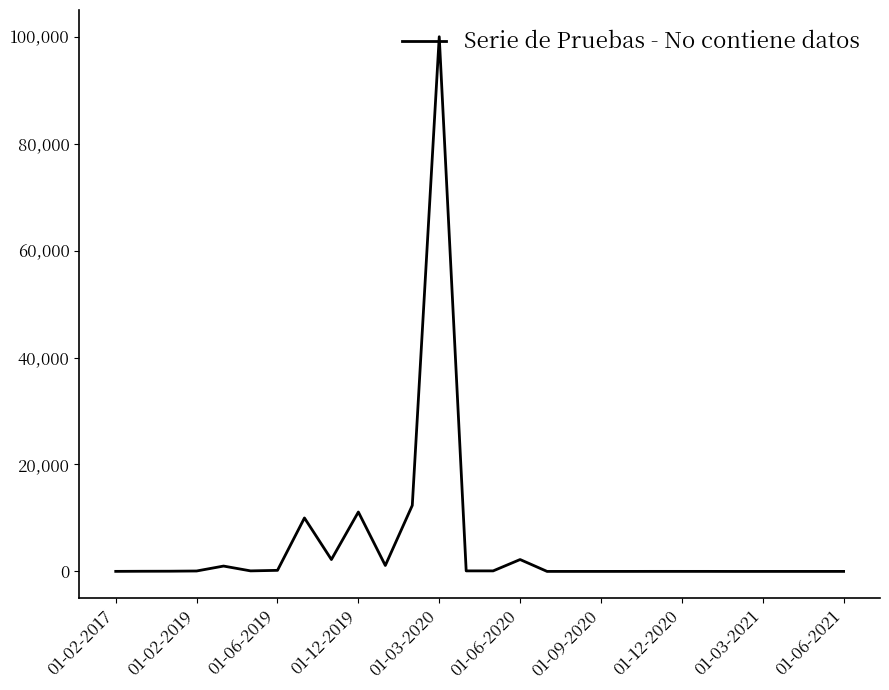

What is the difference between the maximum and minimum values?

99998